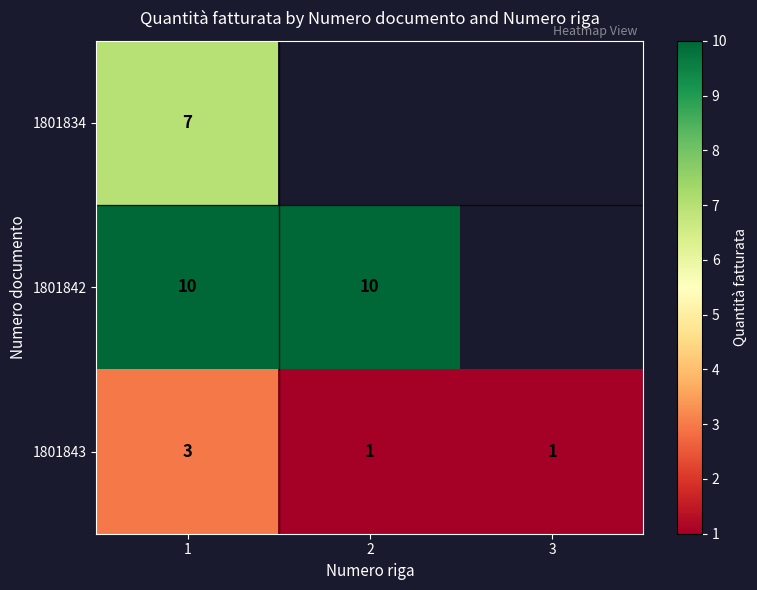

The 1801842 series shows 10 at 1. True or false?

True